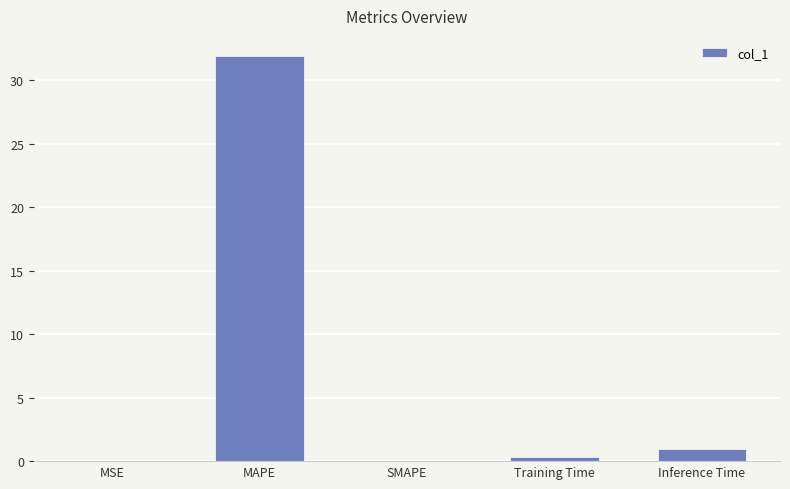

What is the sum of the values at Inference Time and Training Time?

1.3